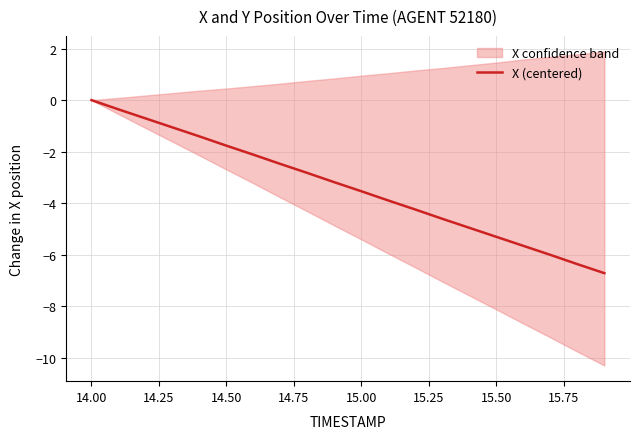

How many values are below -3?

11